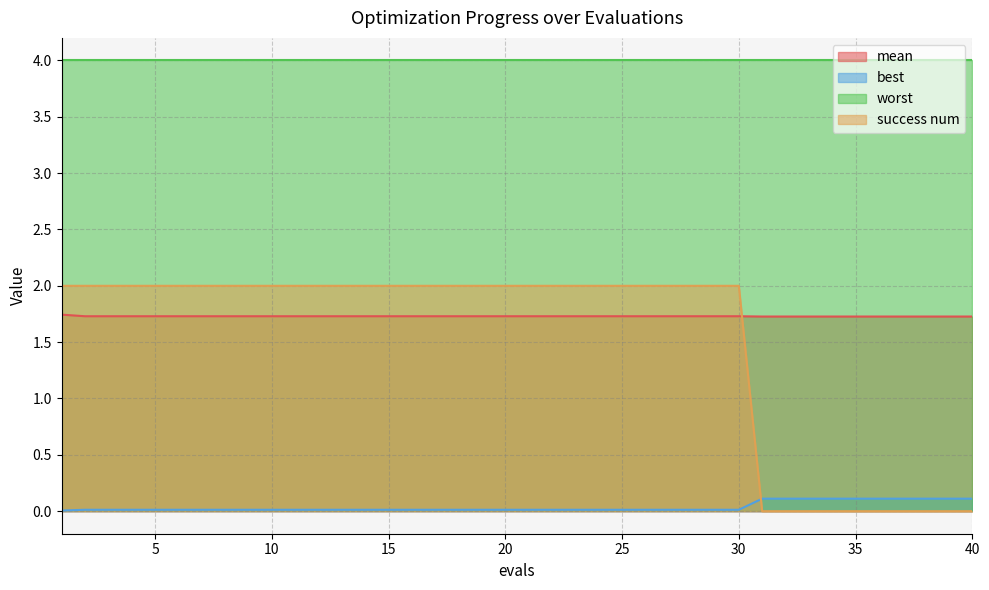

Which series ends up on top after the final intersection of mean and success num?

mean